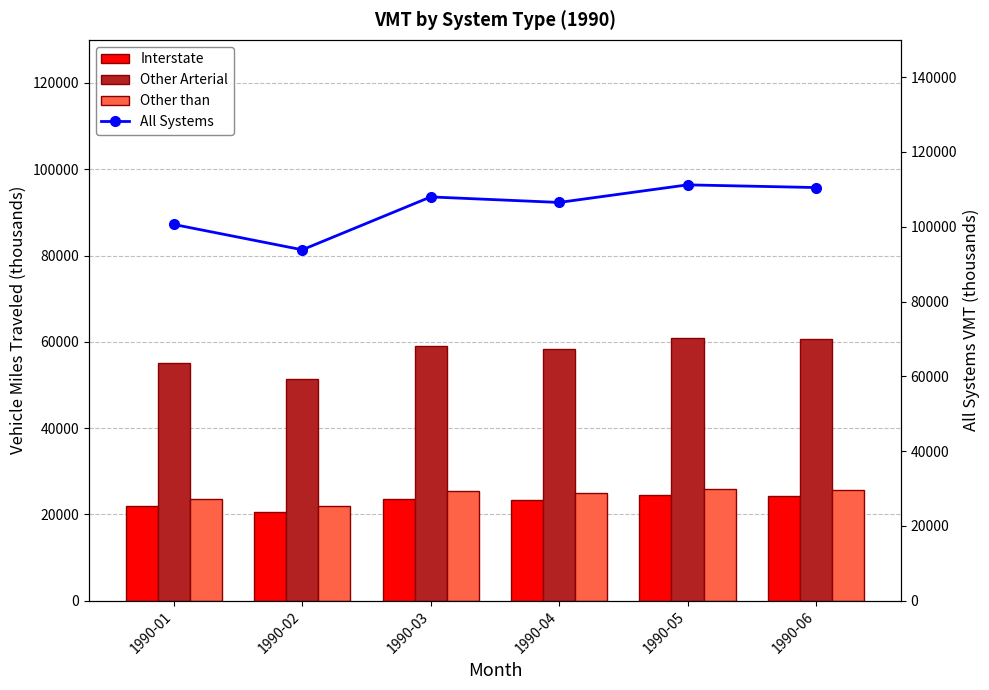

What is the difference between the highest and lowest values at 1990-05?

86841.0